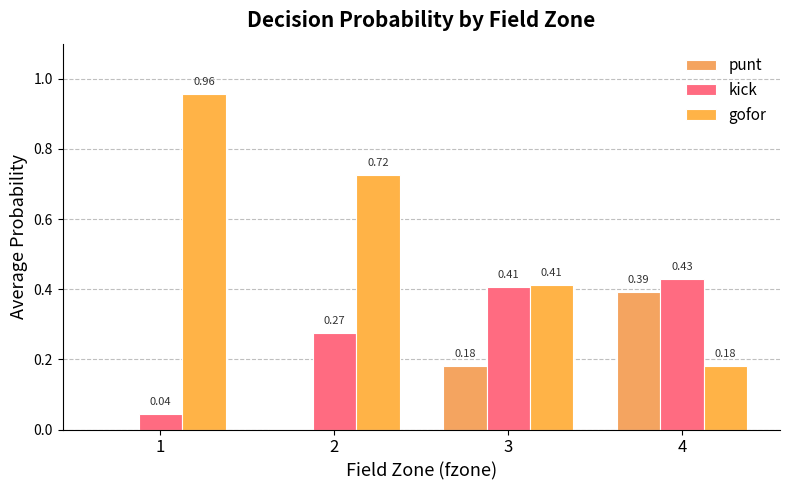

Reading left to right, list all the values displayed in this chart.

punt: 1=0.0	2=0.0	3=0.2	4=0.4
kick: 1=0.0	2=0.3	3=0.4	4=0.4
gofor: 1=1.0	2=0.7	3=0.4	4=0.2